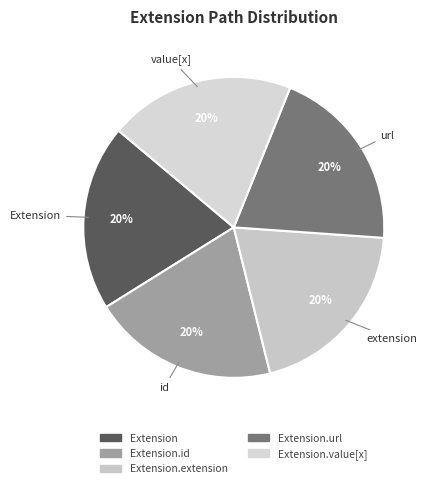

Do Extension.extension and Extension.id together represent more than half of the pie?

No